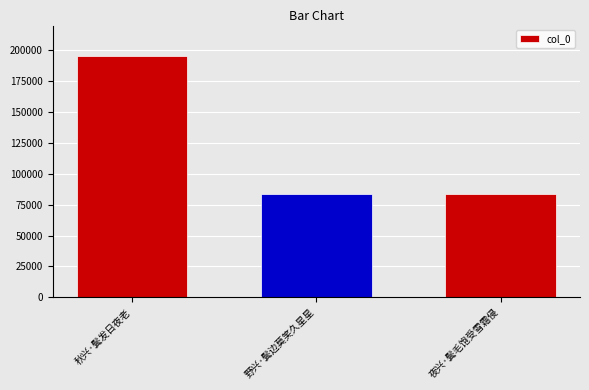

What is the smallest value displayed?

83349